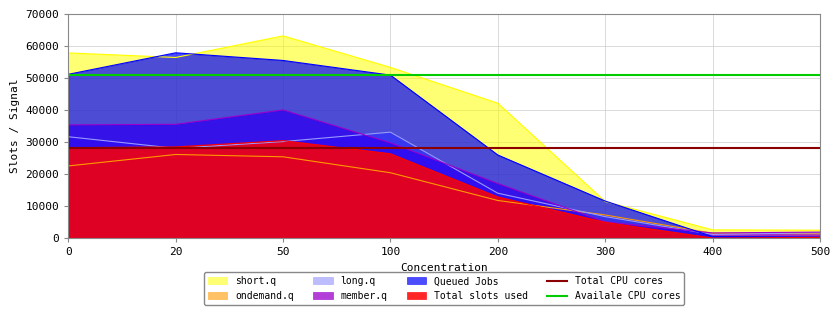

What is the maximum value for Total slots used?

30408.7